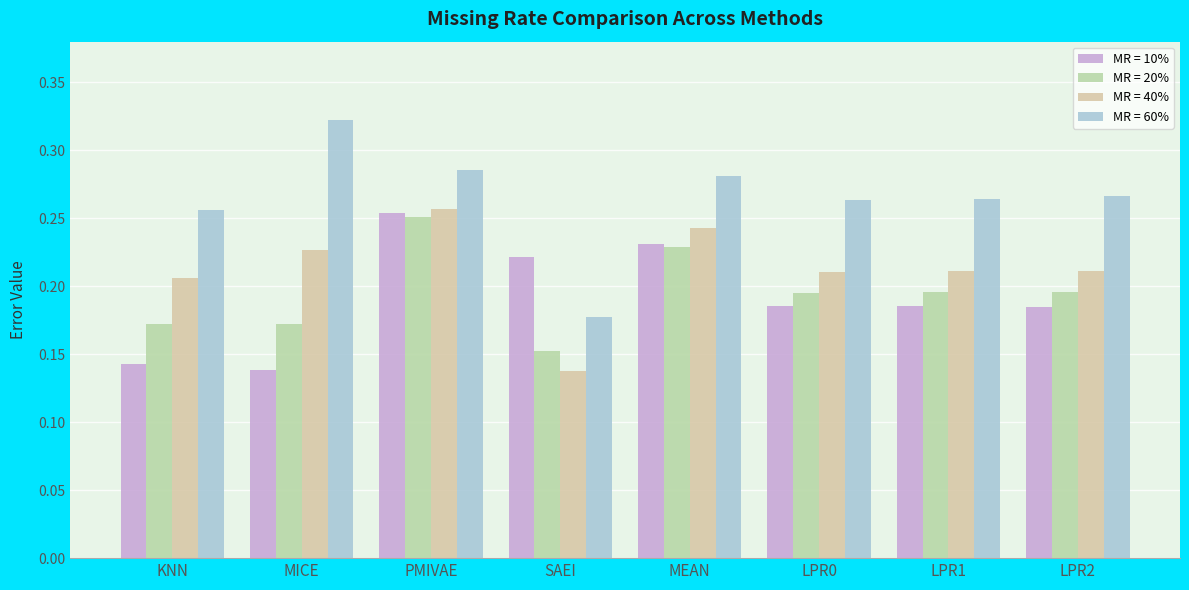

How many groups of bars are there?

8